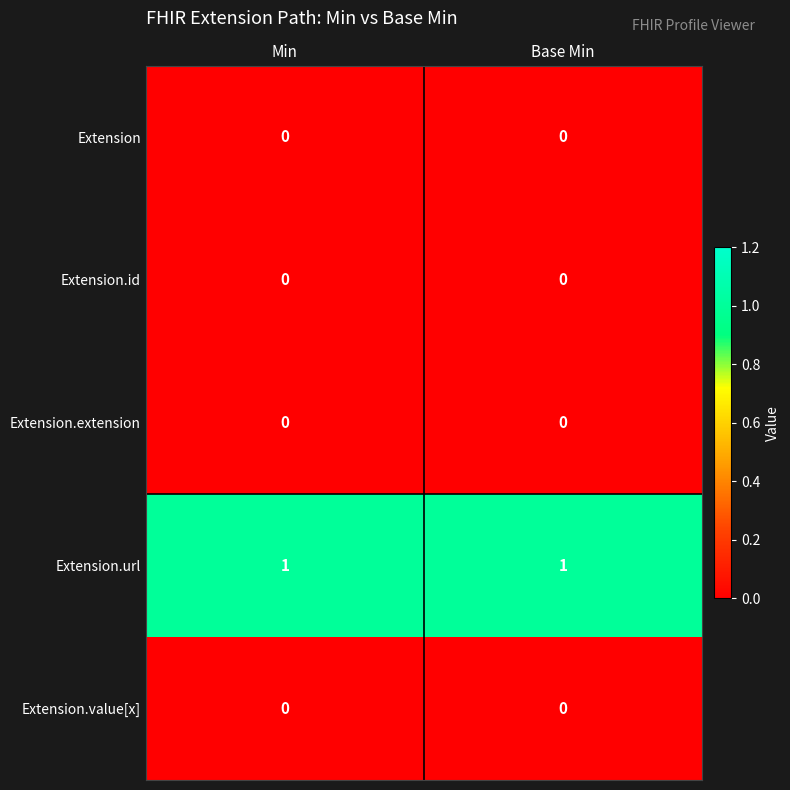

The Extension.id series shows 0 at Min. True or false?

True